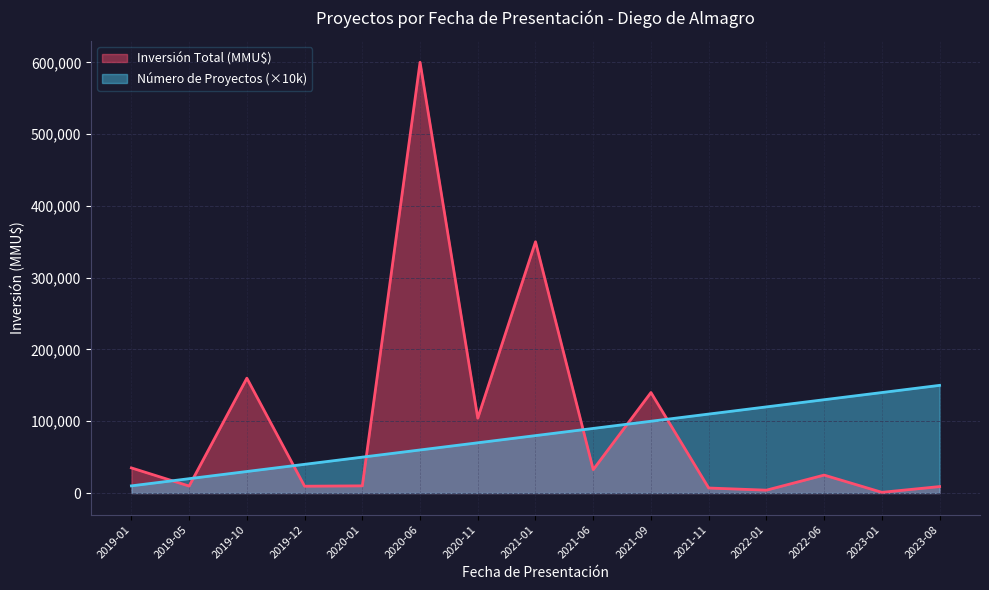

Reading right to left, extract all data points from this chart.

Número de Proyectos: 2023-08=150000	2023-01=140000	2022-06=130000	2022-01=120000	2021-11=110000	2021-09=100000	2021-06=90000	2021-01=80000	2020-11=70000	2020-06=60000	2020-01=50000	2019-12=40000	2019-10=30000	2019-05=20000	2019-01=10000
Inversión Total (MMU$): 2023-08=9000	2023-01=1000	2022-06=25000	2022-01=4000	2021-11=7000	2021-09=140000	2021-06=32620	2021-01=350000	2020-11=104272	2020-06=600000	2020-01=10000	2019-12=9500	2019-10=160000	2019-05=9720	2019-01=35000